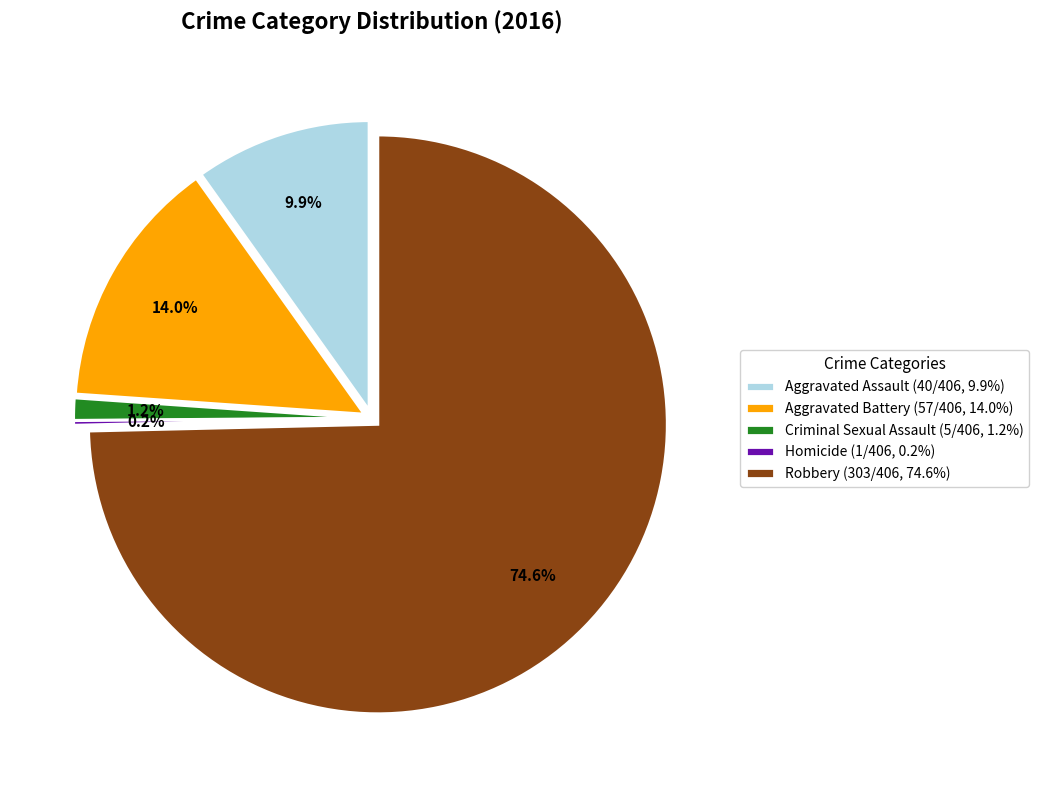

What percentage is the Robbery slice, to the nearest percent?

75%